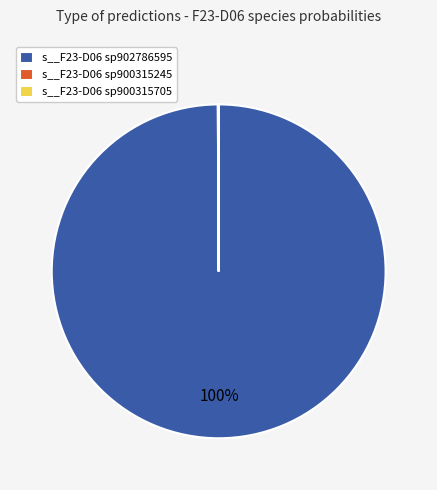

What percentage is the s__F23-D06 sp902786595 slice, to the nearest percent?

100%